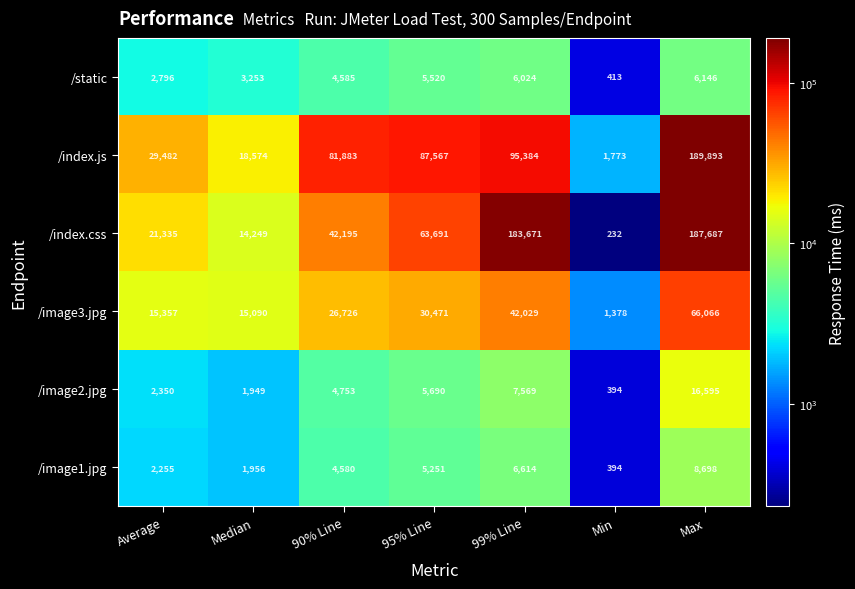

Rank the series by their maximum value, from lowest to highest.

/static, /image1.jpg, /image2.jpg, /image3.jpg, /index.css, /index.js